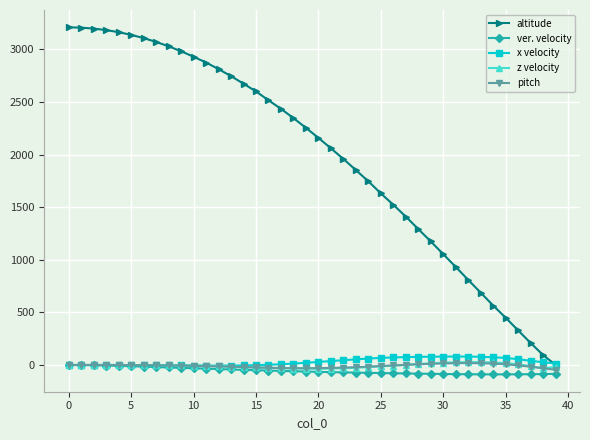

What is the value of the pitch point at the 8th from the left?

-2.9